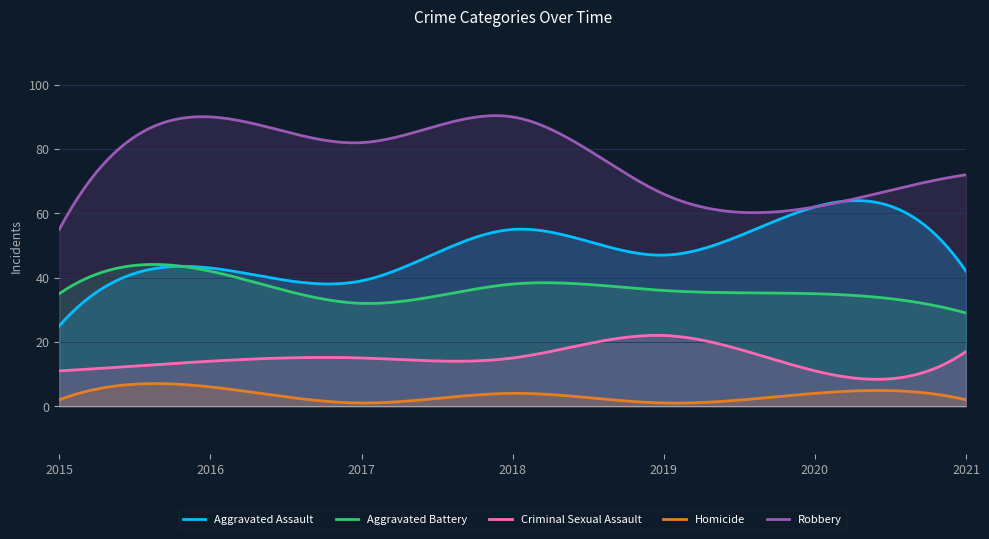

What is the value of the Aggravated Assault point at the 6th from the left?

62